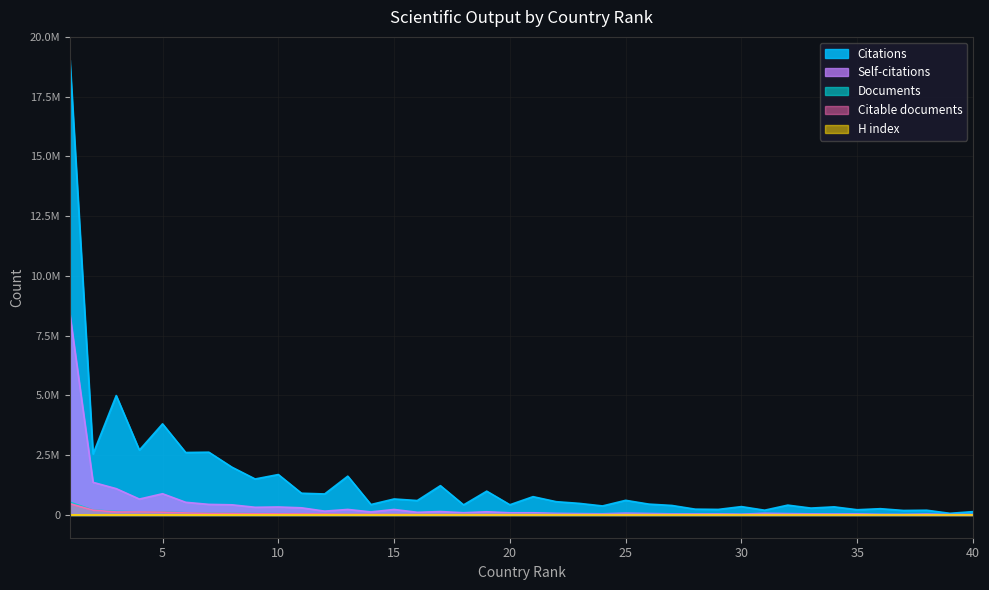

Reading left to right, list all the values displayed in this chart.

Citations: 19051204	2550868	4996992	2712791	3811523	2613259	2626129	1997588	1505283	1690978	908885	878413	1623259	436498	668545	602999	1226136	421692	995517	427031	765421	555407	484269	376697	612298	453743	397127	242541	231874	349493	198910	411191	287469	339327	218027	261992	187869	197929	68323	138147
Self-citations: 8394392	1364156	1100852	664490	888164	530018	442243	424367	321179	333950	299770	159780	230647	126906	229601	111284	141725	93272	133304	90072	91276	66467	55905	48959	74687	60022	46381	44559	46528	33344	68752	55615	46910	41521	44797	25761	23766	38198	16724	19582
Documents: 533654	201159	147255	129888	128648	89934	76276	69872	54499	51202	47646	44187	39684	35813	34492	29728	28791	27295	26156	23461	21490	16355	15226	14949	14362	14009	13978	12741	12072	11957	11816	11700	10456	9655	9032	8076	8071	7874	6907	6260
H index: 2386	884	1487	1036	1298	1180	1193	1030	904	1001	624	687	1032	580	578	523	993	562	896	443	814	721	672	514	773	660	574	454	471	589	329	638	507	537	468	538	459	431	277	339
Citable documents: 474064	199428	125068	125467	118235	83981	68729	64113	50470	45770	44794	43258	35841	35090	32953	28882	26317	26451	24309	22116	19614	15139	13890	13820	13098	13132	12895	12252	11702	11176	11543	10688	9963	8572	8273	7242	7703	7536	6814	6016